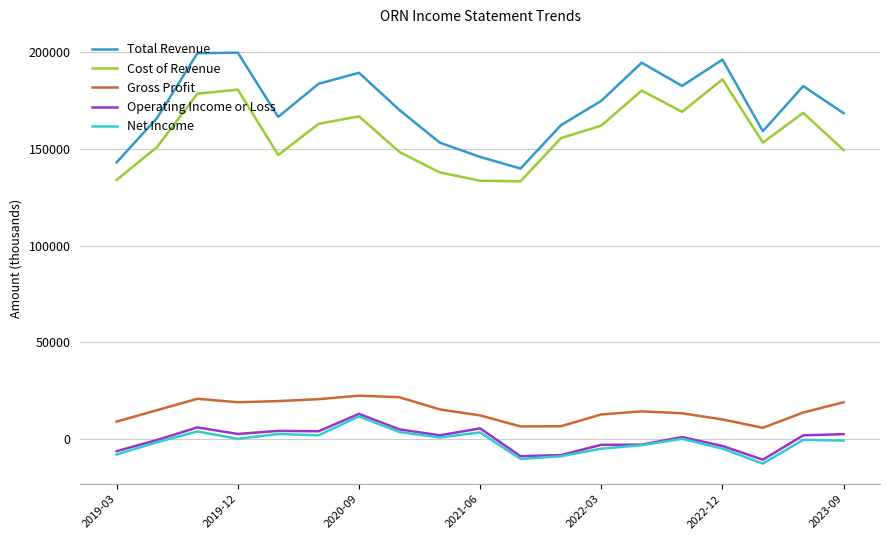

True or false: Operating Income or Loss and Gross Profit intersect in this chart.

False